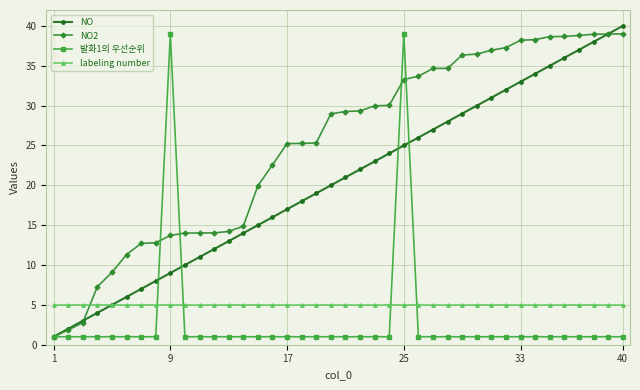

What is the highest value of the labeling number series?

5.0